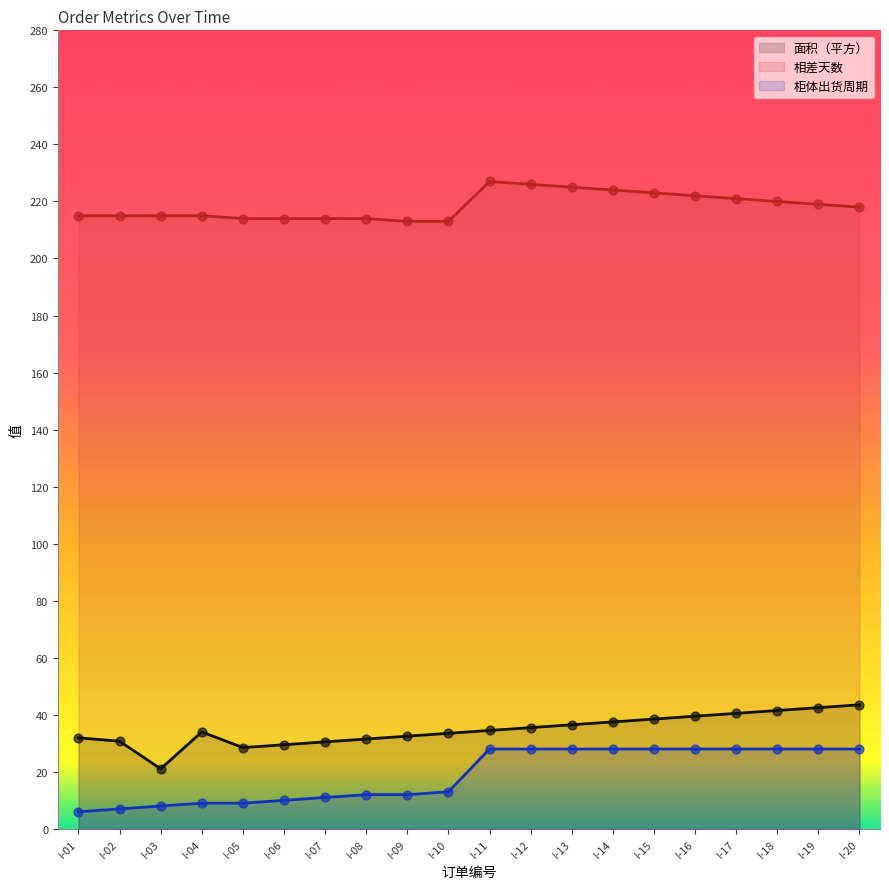

Is the value of 相差天数 at I-12 greater than the value of 柜体出货周期 at I-02?

Yes